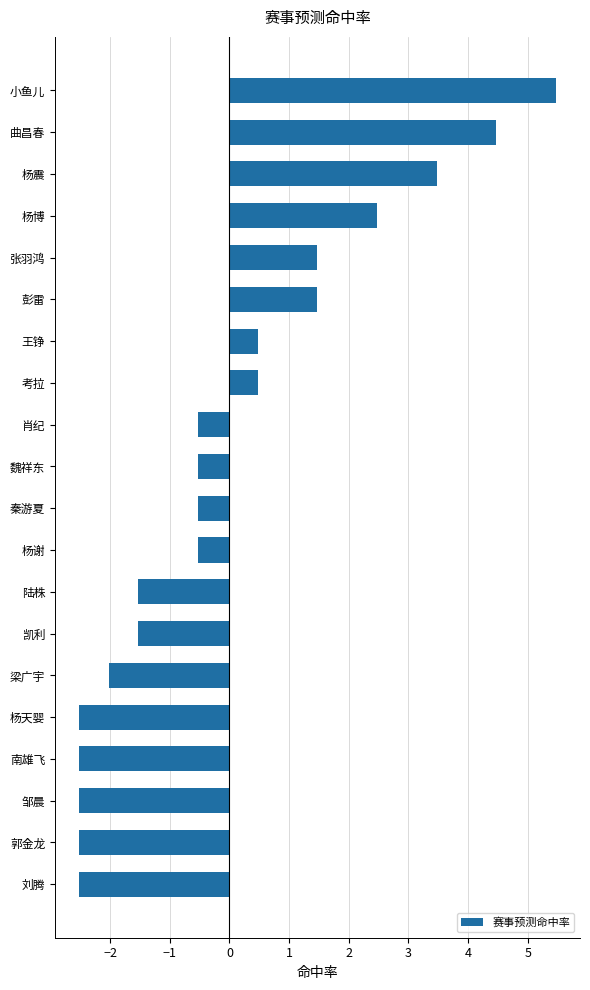

What value does the data have at 杨天婴?

-2.5